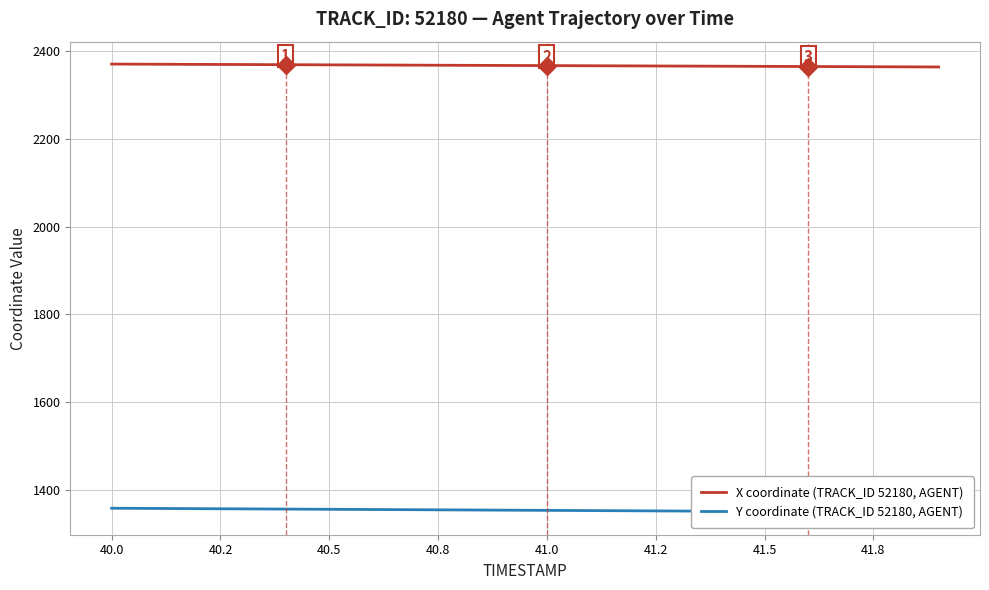

Which series has the widest spread of values?

Y coordinate (TRACK_ID 52180, AGENT)